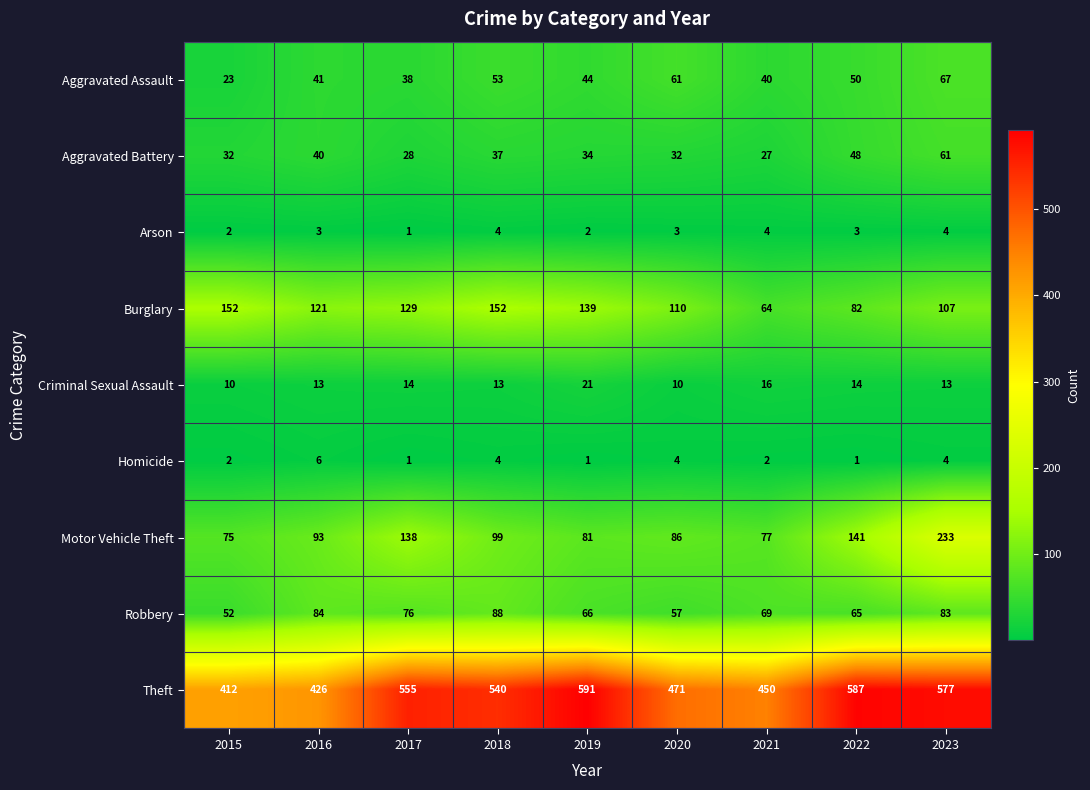

What is the sum of the Theft values at 2018 and 2015?

952